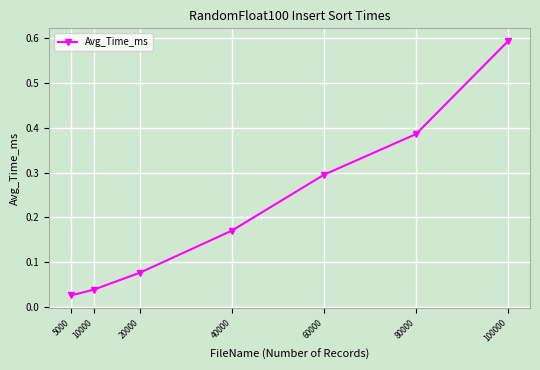

The value at 80000 is 0.5. True or false?

False